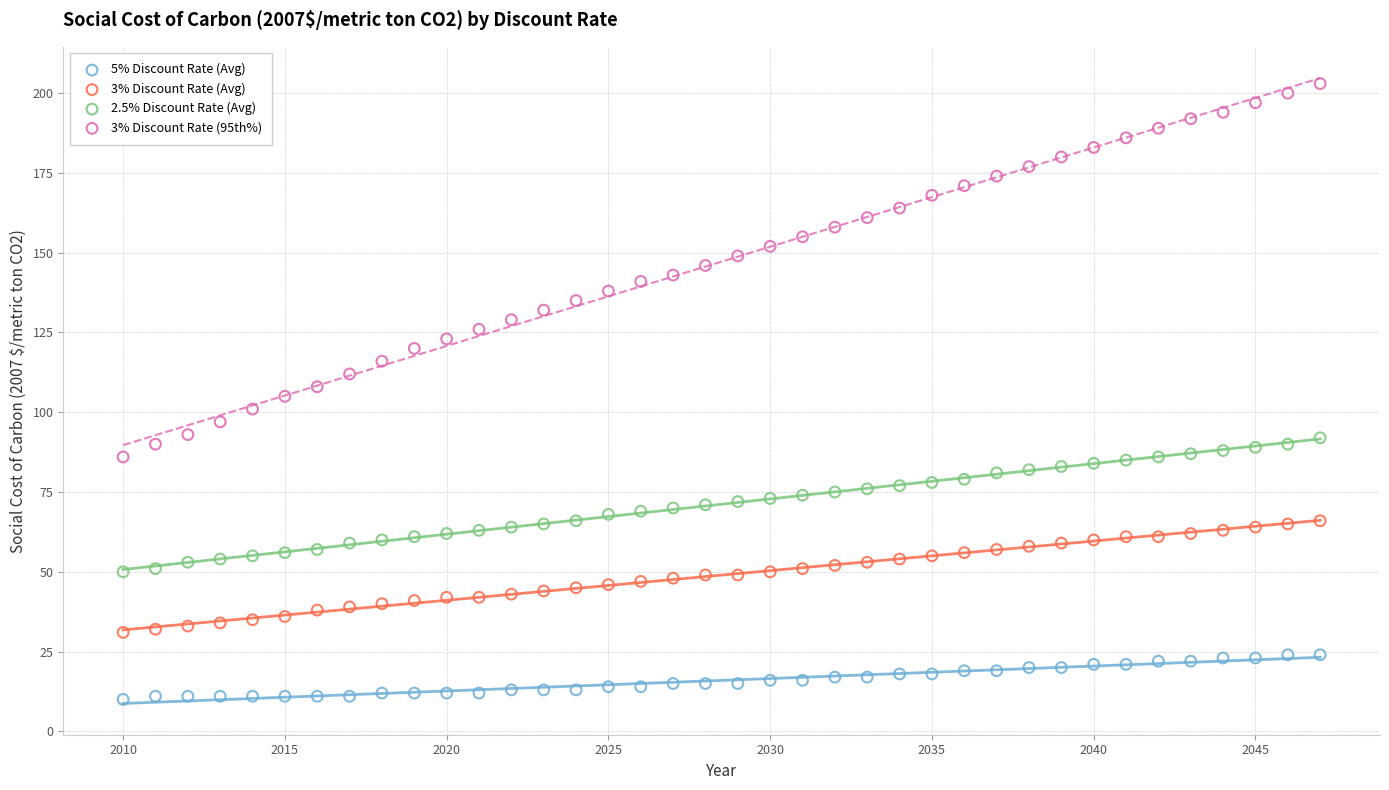

What is the X range (max minus min) for the scatter plot?

37